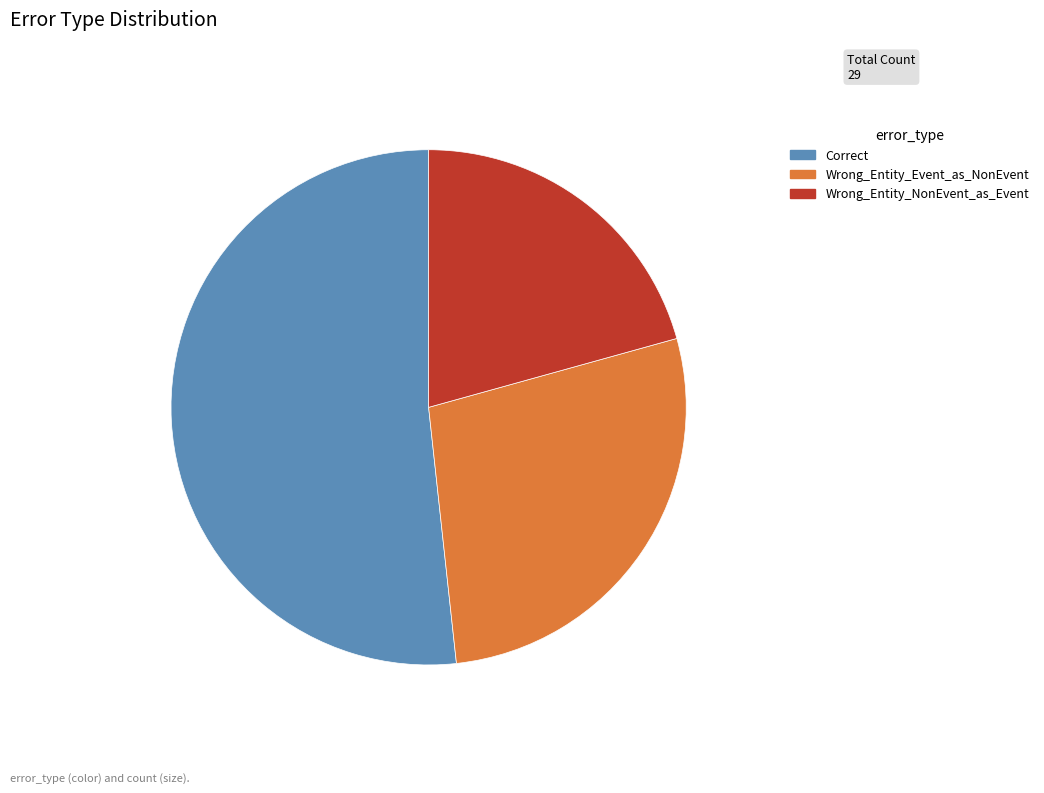

Which category has the biggest portion of the pie?

Correct